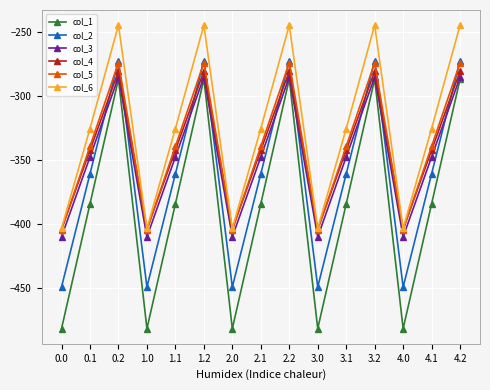

True or false: col_5 and col_1 intersect in this chart.

False